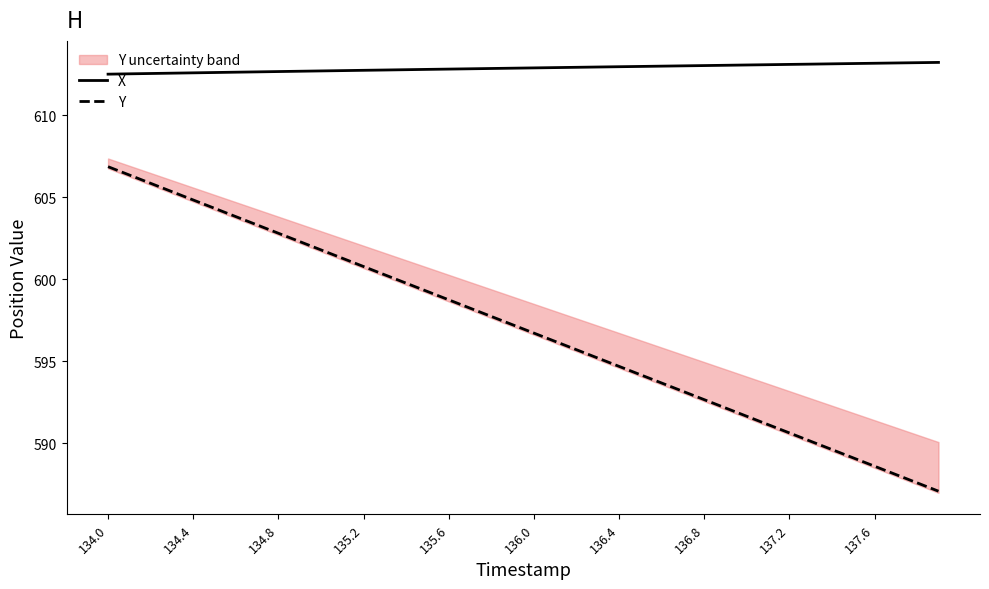

Does the chart display data point markers on the line(s)?

No